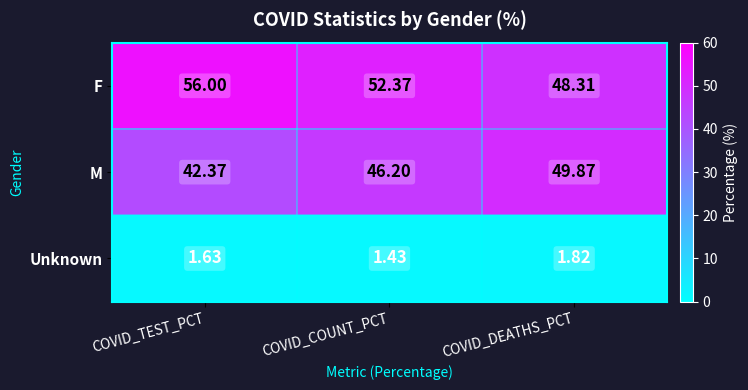

Rank the categories by M value from highest to lowest.

COVID_DEATHS_PCT, COVID_COUNT_PCT, COVID_TEST_PCT